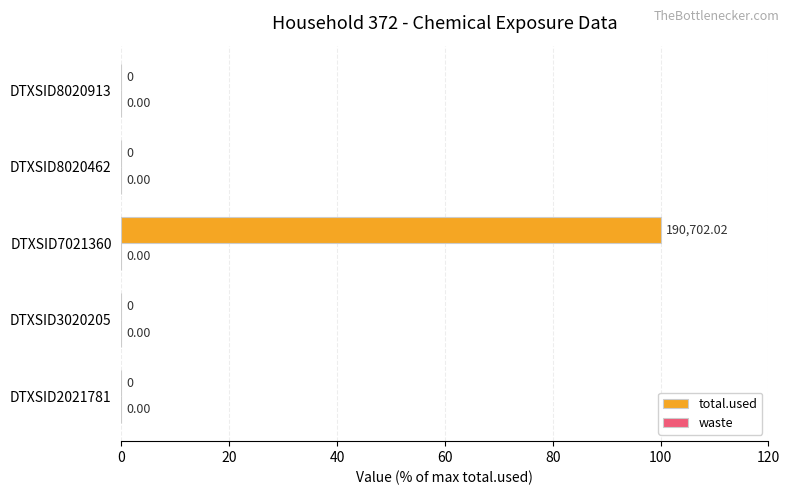

How many distinct data groups are displayed?

1